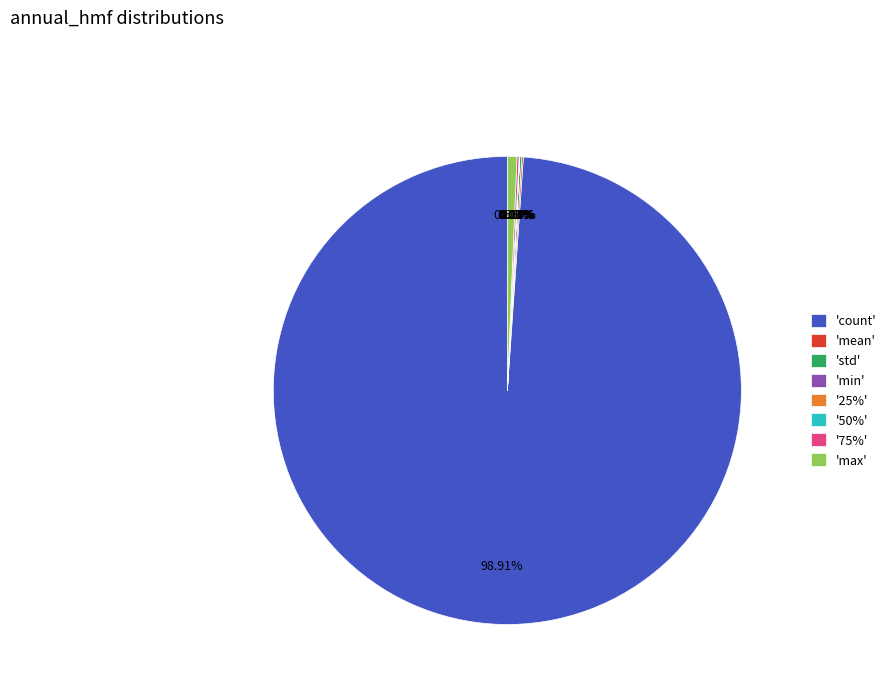

Is there any slice that represents more than half of the pie?

Yes